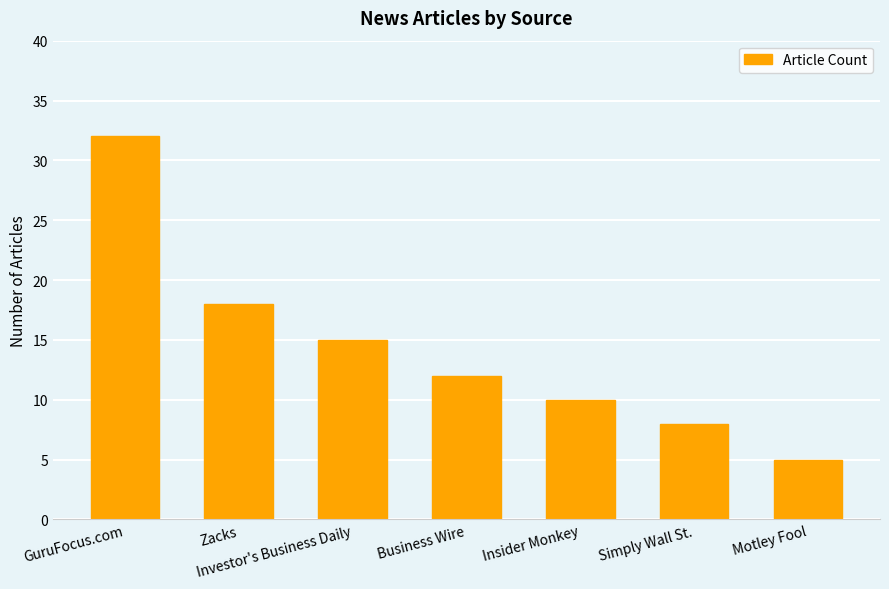

What is the change in value from Insider Monkey to Simply Wall St.?

-2